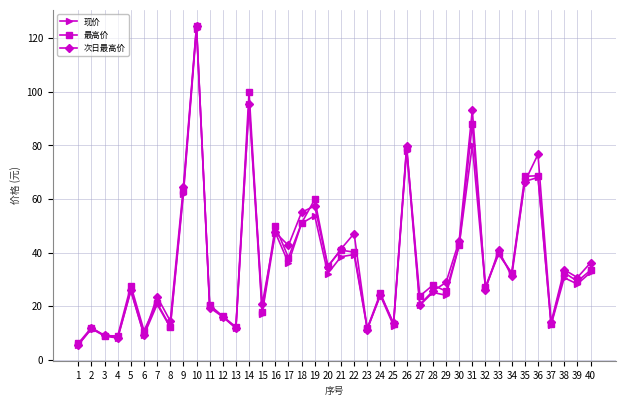

What is the difference between the 现价 values at 30 and 17?

6.6